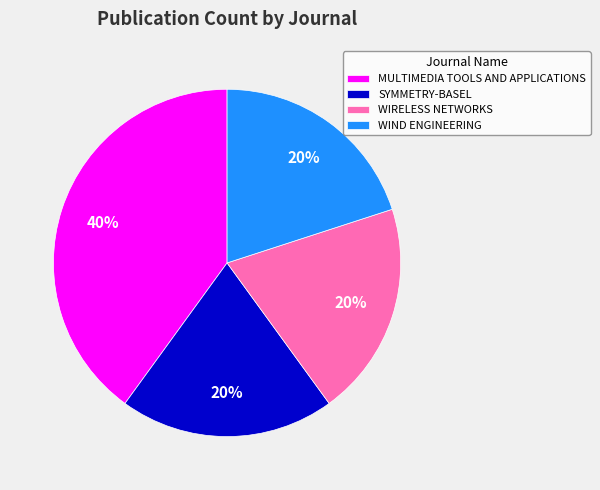

To the nearest percent, what portion does WIND ENGINEERING represent?

20%